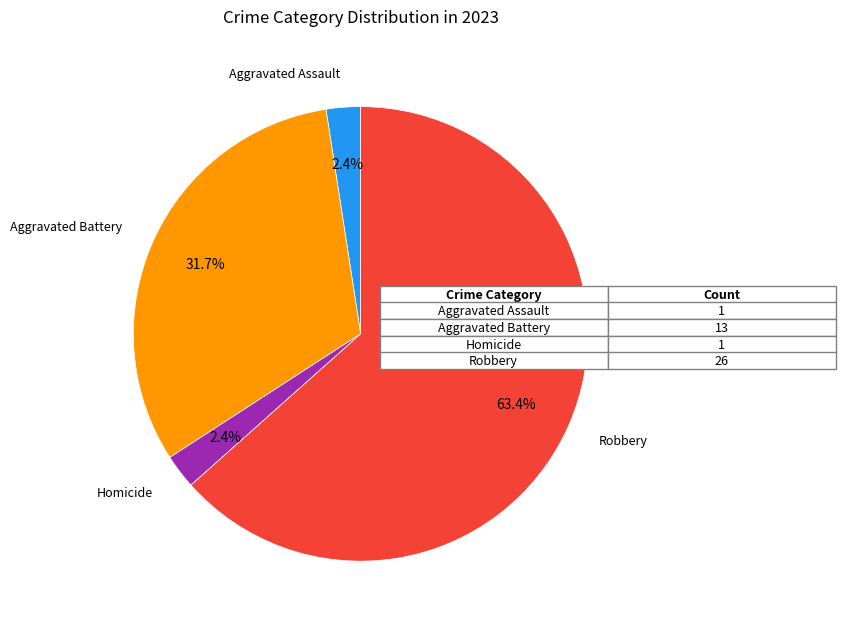

How many segments does this pie chart have?

4